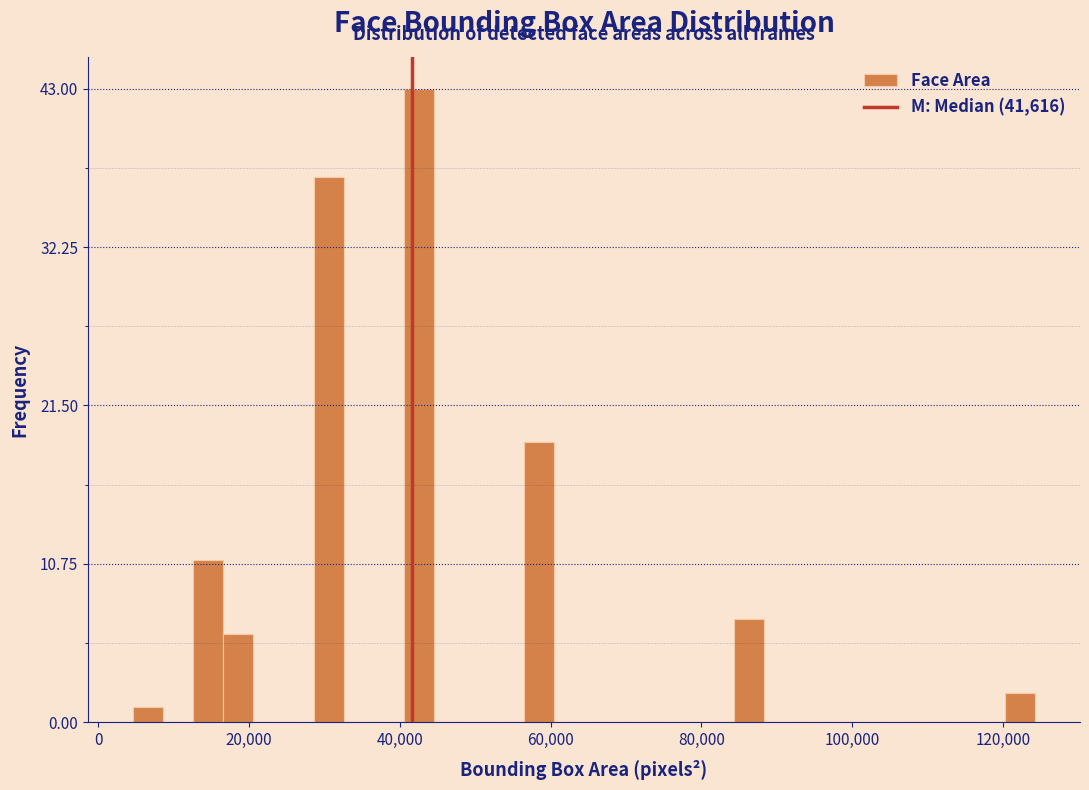

Around what value on the x-axis is the tallest bar? Give the approximate position of its centre, as read against the axis.

42000